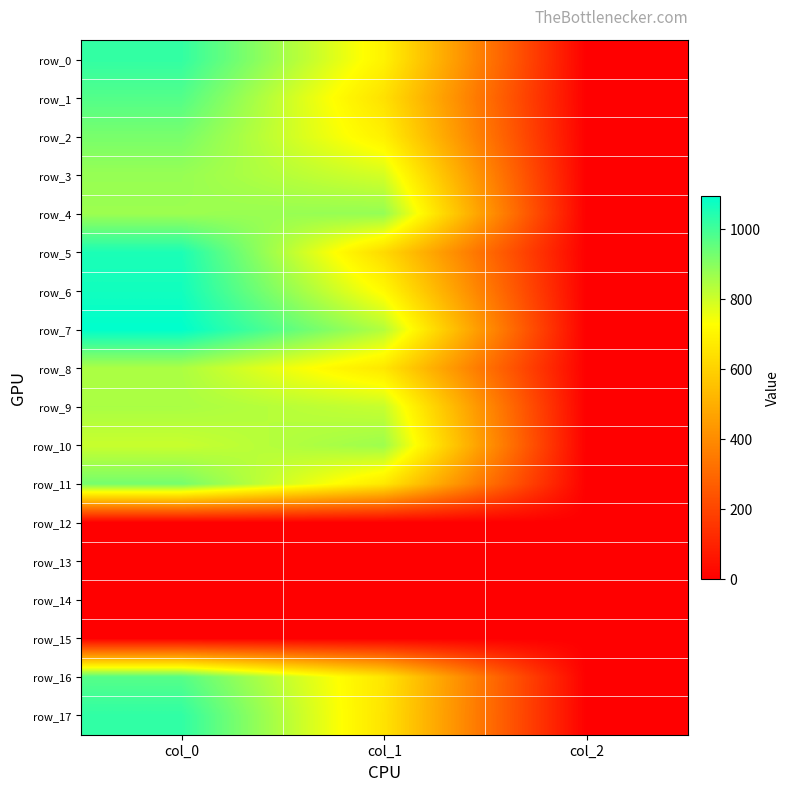

The value of row_17 at col_2 is 2.0. True or false?

True